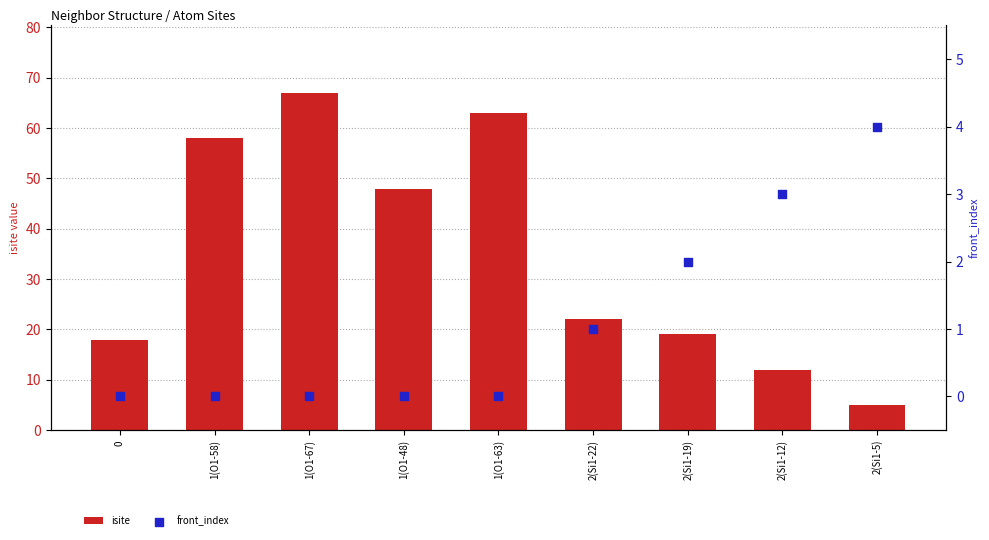

Which series contains the highest Y value?

isite